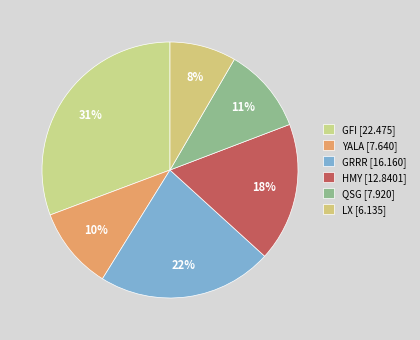

To the nearest percent, what is the combined percentage of GFI and GRRR?

53%